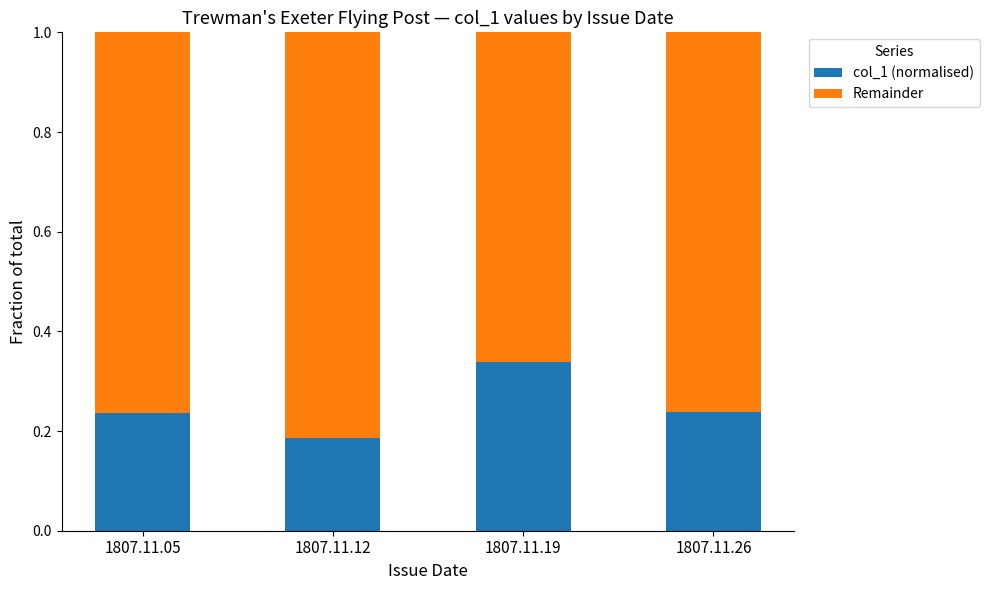

How many col_1 (normalised) values are between 0 and 1?

4